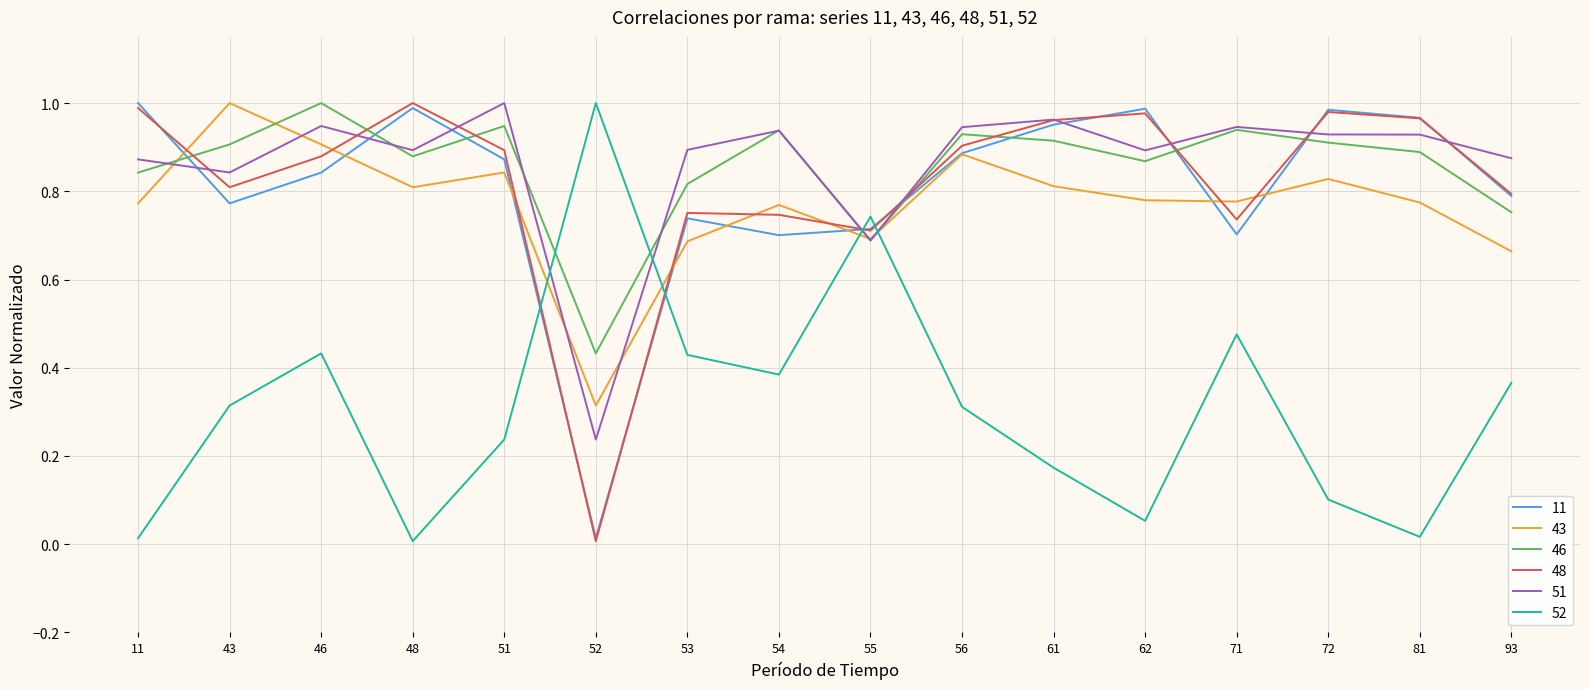

True or false: 43 and 48 cross at least once.

True